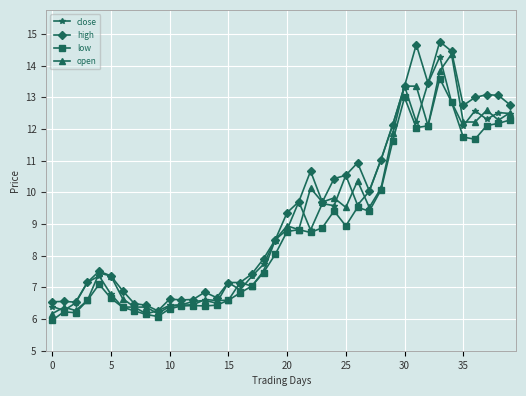

What is the average value of the high series?

9.5